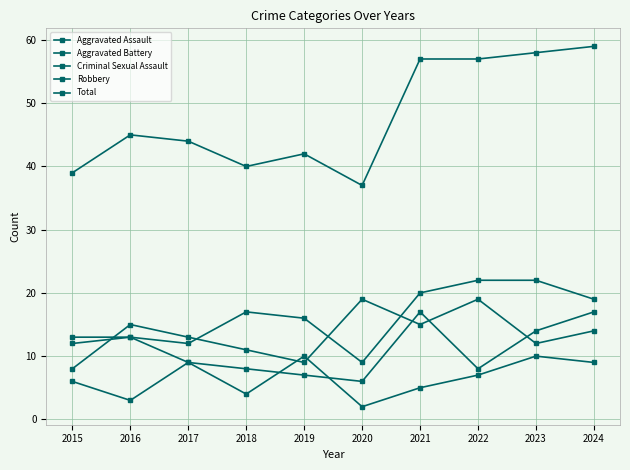

Does the chart have visible grid lines?

Yes